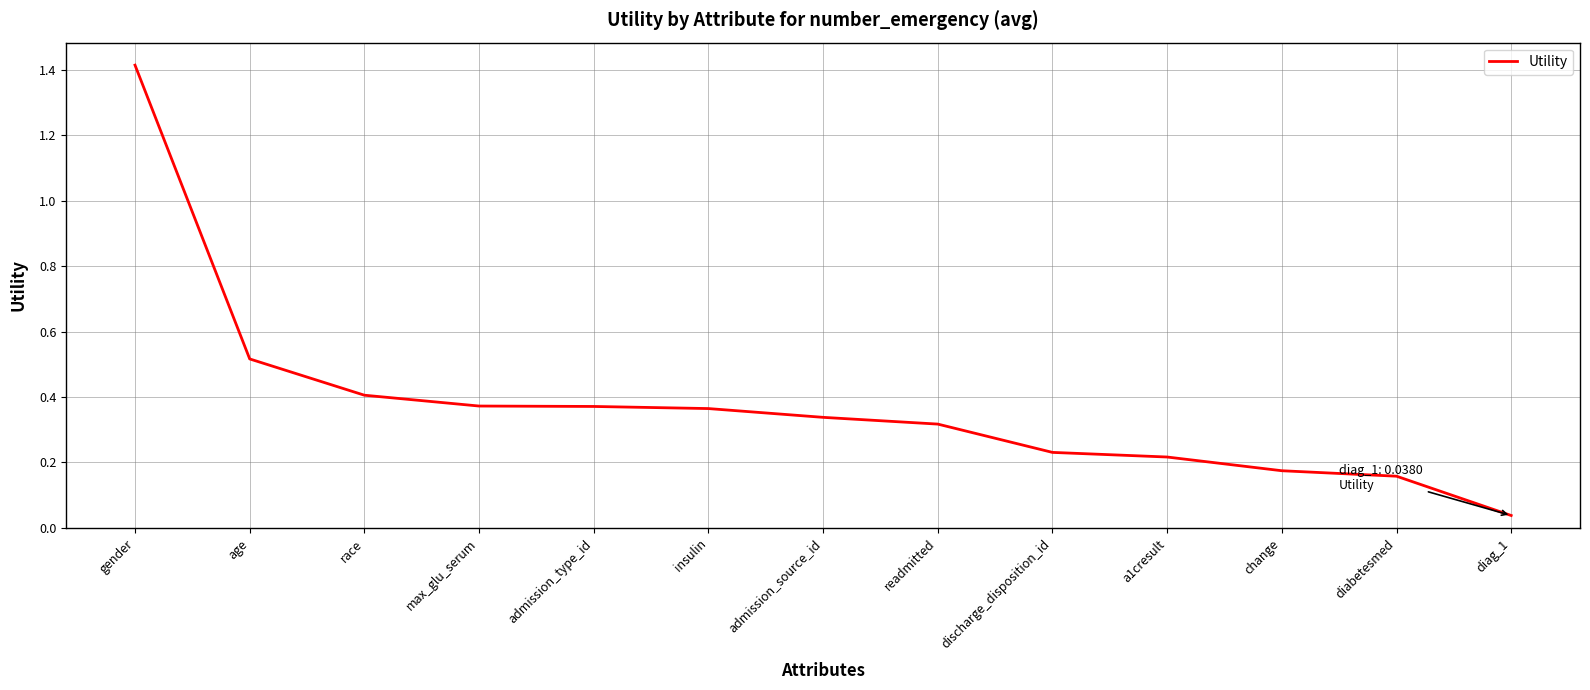

Where is the data nearest to the value 0?

diag_1